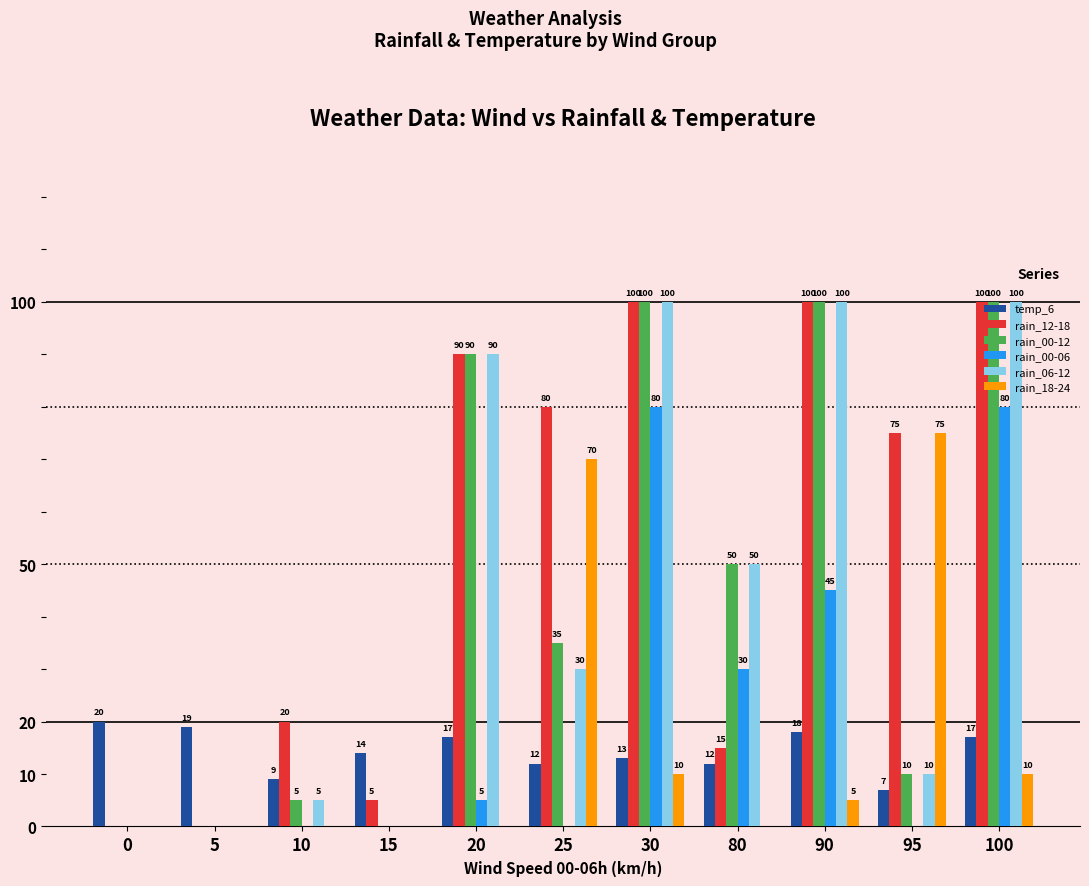

What is the sum of all temp_6 values?

158